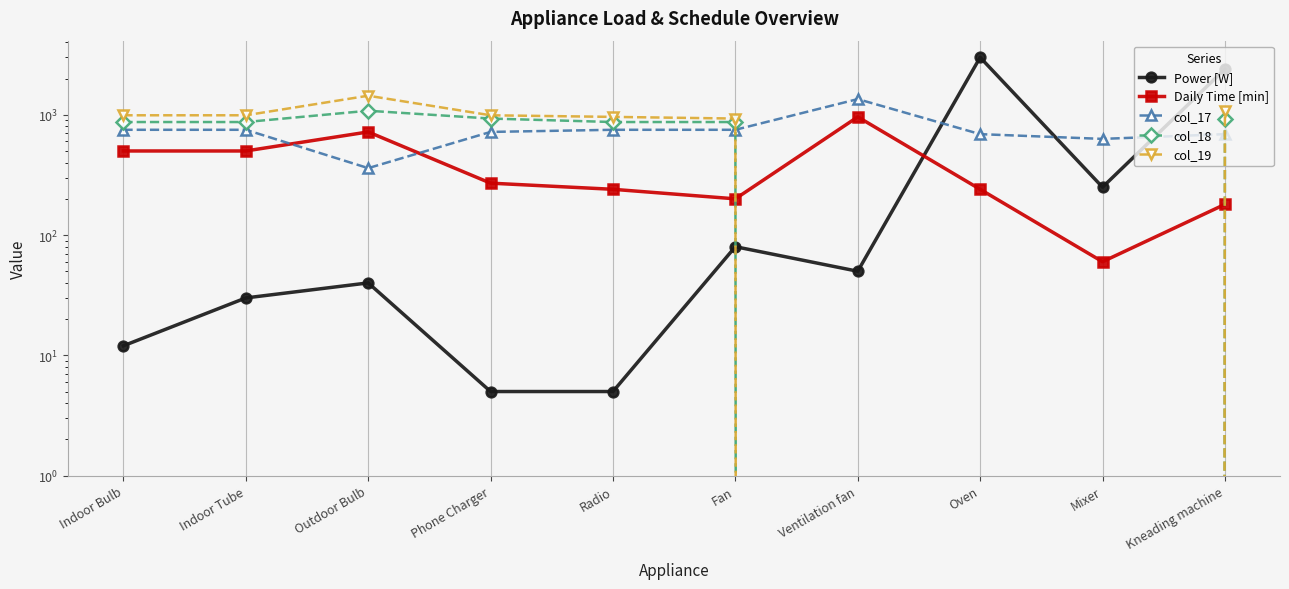

How many intersections are there between Power [W] and col_19?

1